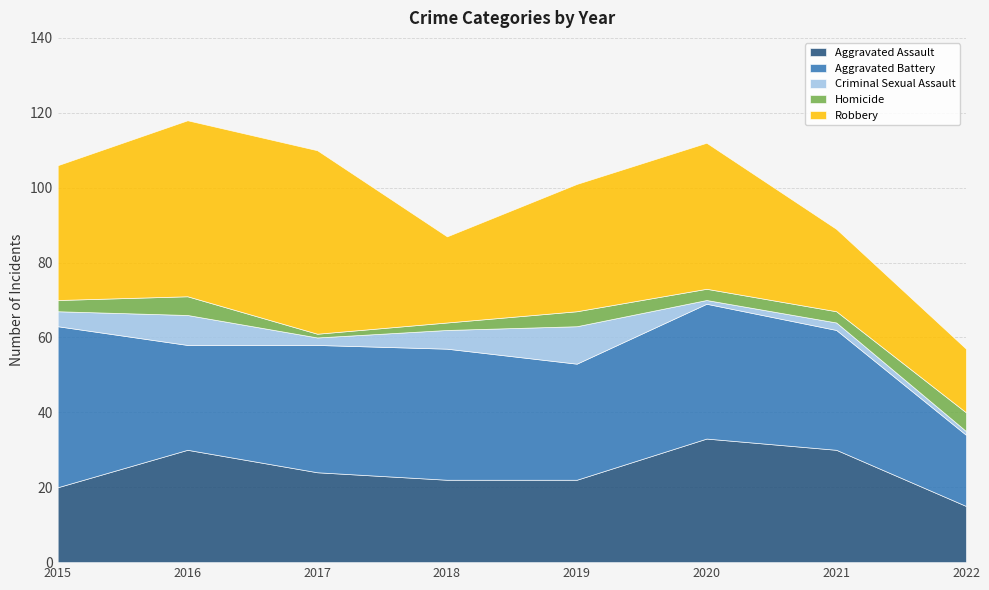

What is the difference between the Homicide values at 2015 and 2022?

2